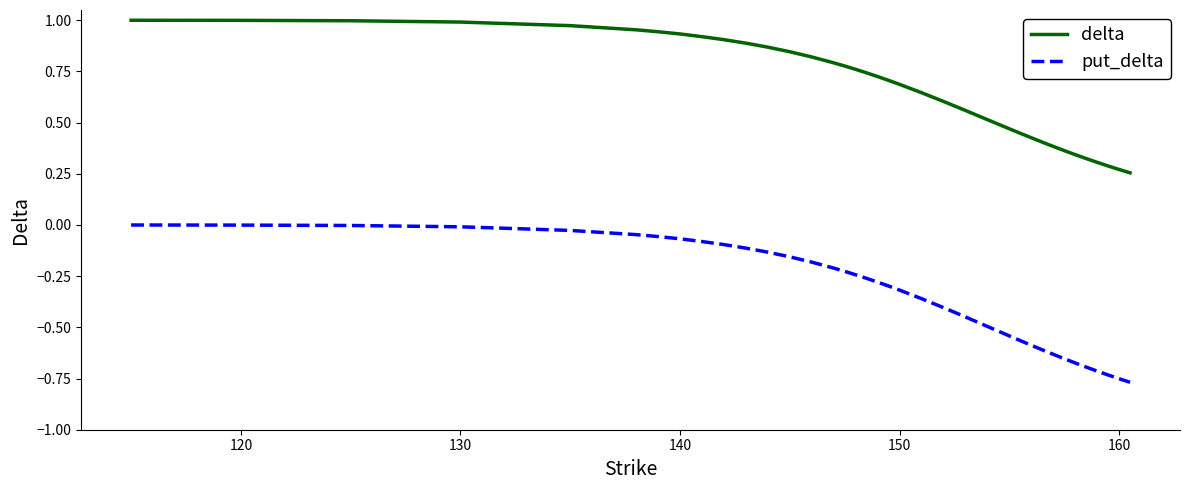

Rank the series by their average value, from highest to lowest.

delta, put_delta